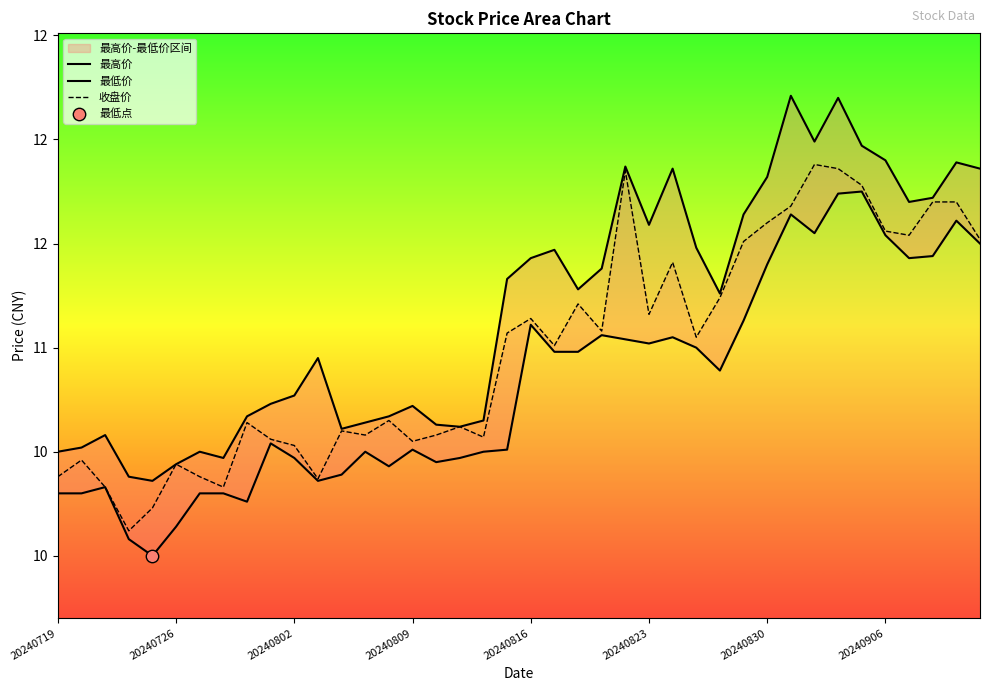

Which series contains the highest Y value?

最高价